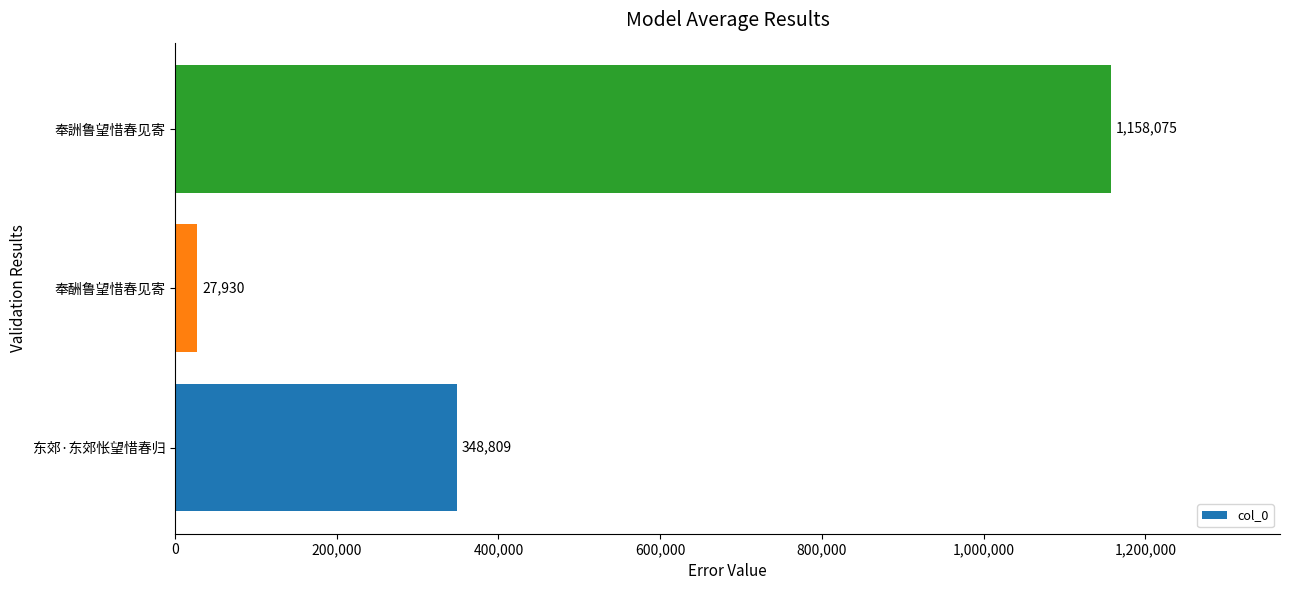

Count the values in the range 27930 to 1158075.

3